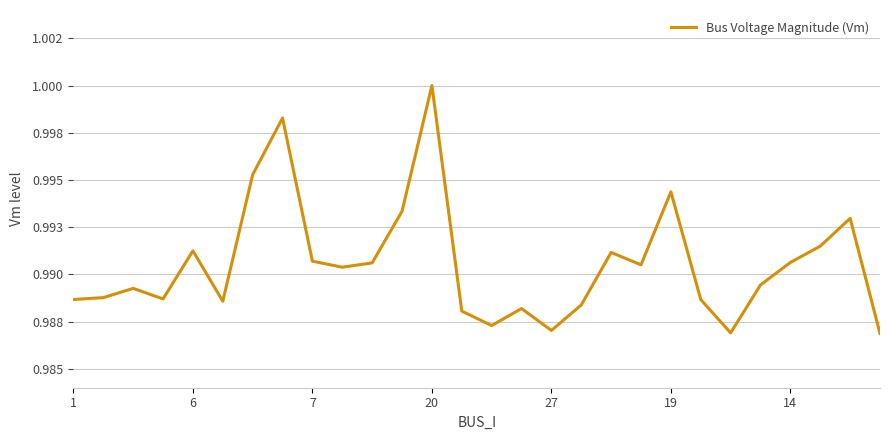

Does the chart display data point markers on the line(s)?

No